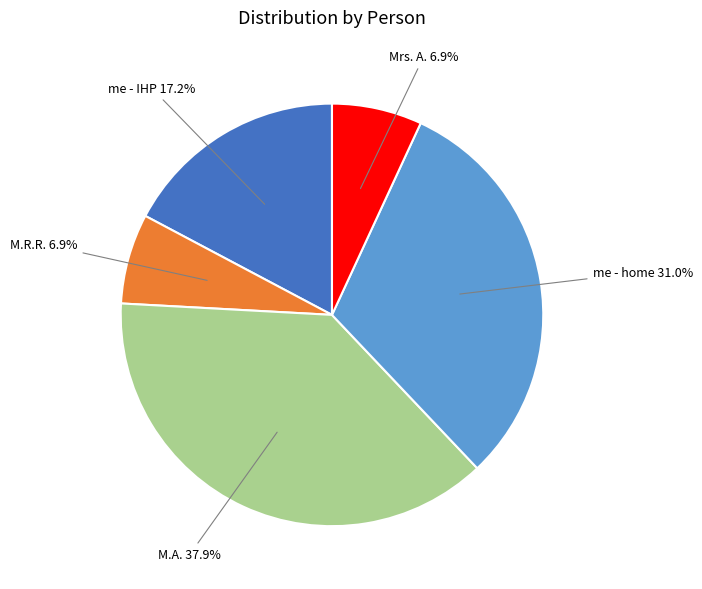

What percentage is NOT represented by me - home?

69.0%